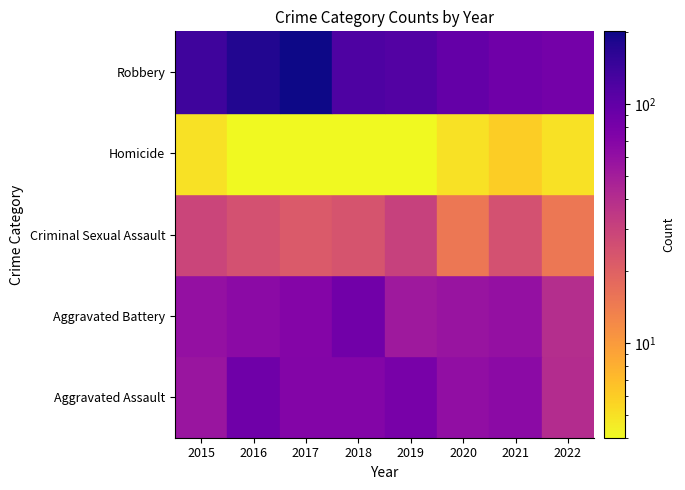

Count the number of data series in this chart.

5